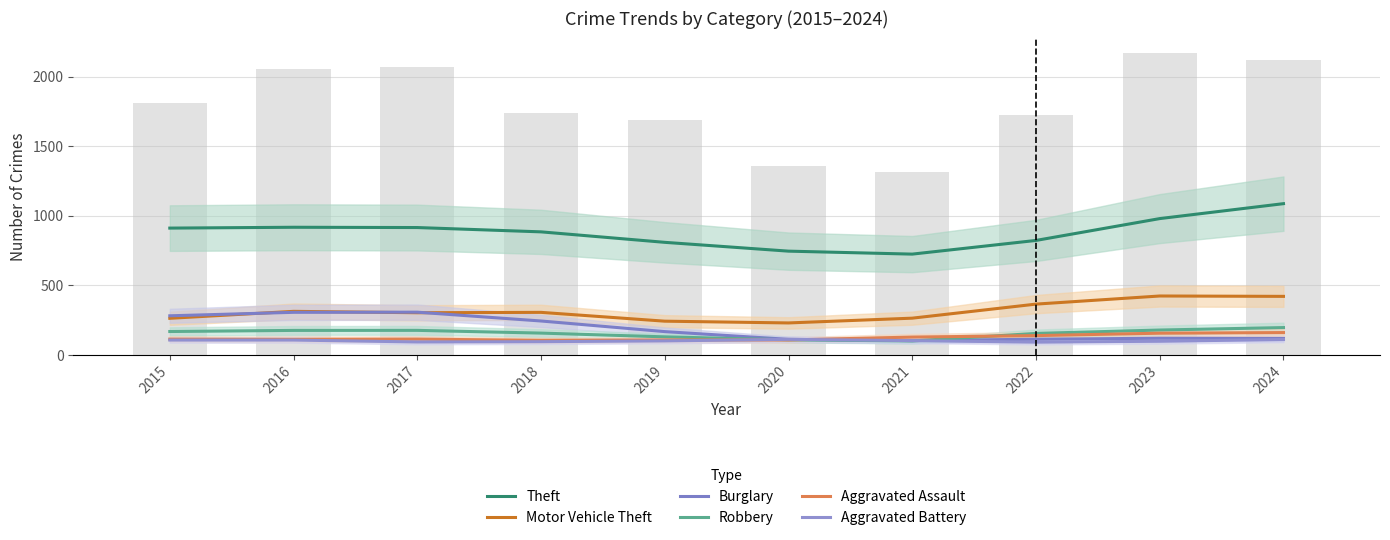

Is it true that Robbery equals 99.7 at 2021?

True